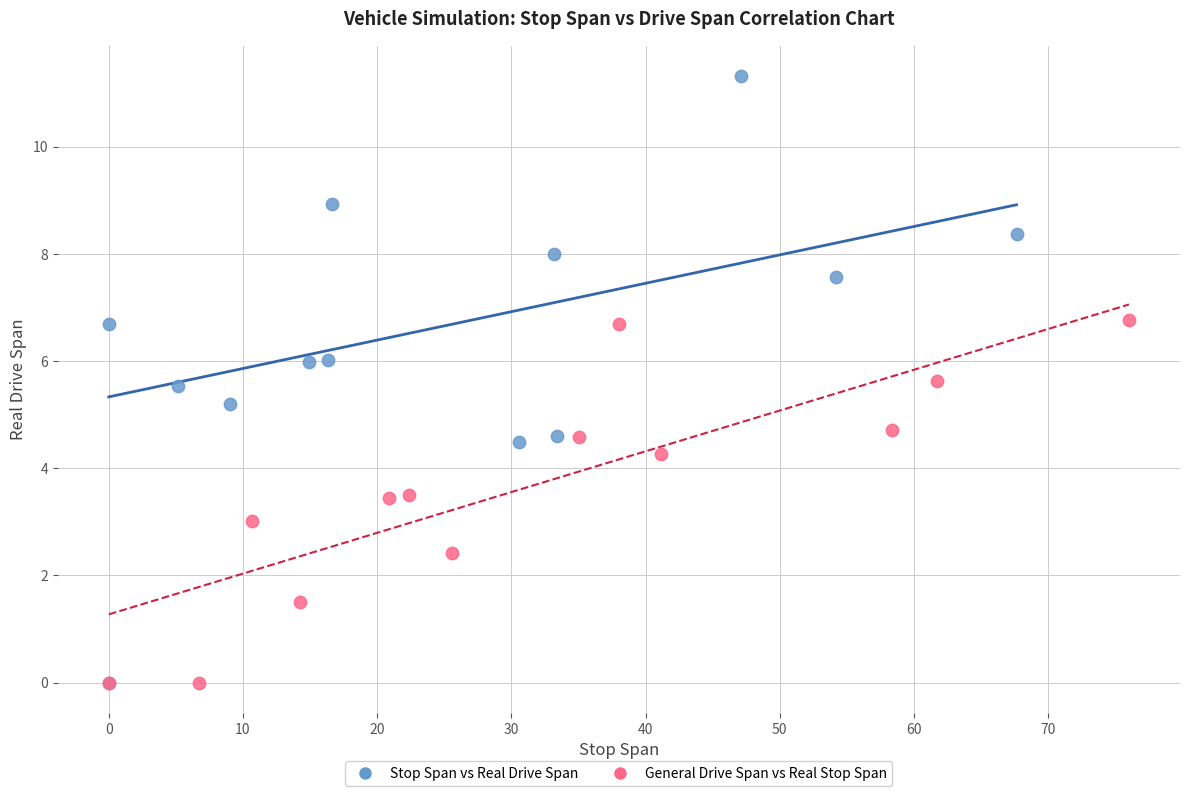

Which series contains the highest Y value?

Stop Span vs Real Drive Span